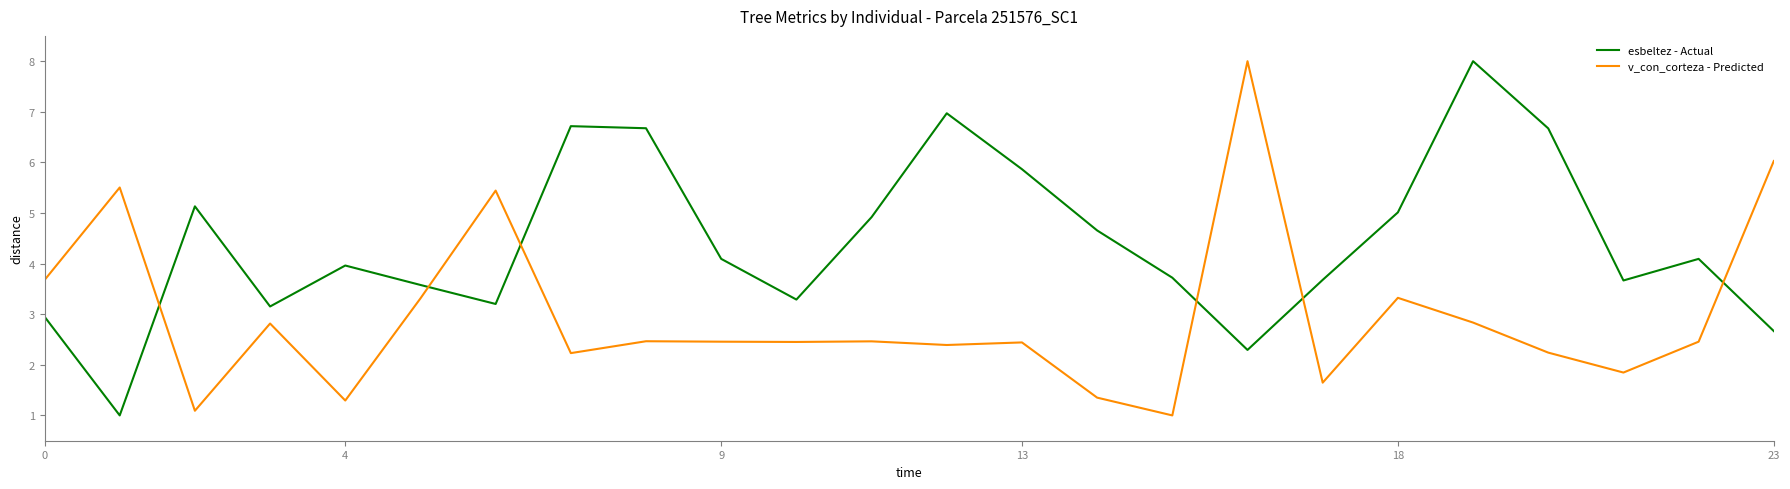

List the series in order of their overall mean, lowest first.

v_con_corteza - Predicted, esbeltez - Actual